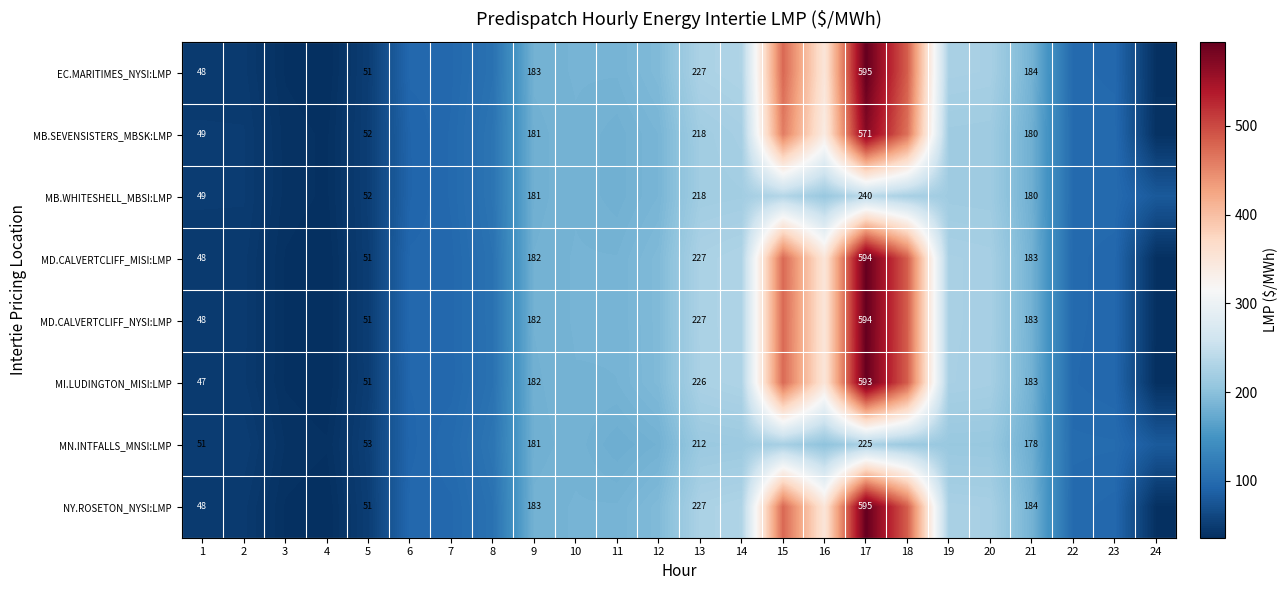

Which category has the lowest value across all series?

4